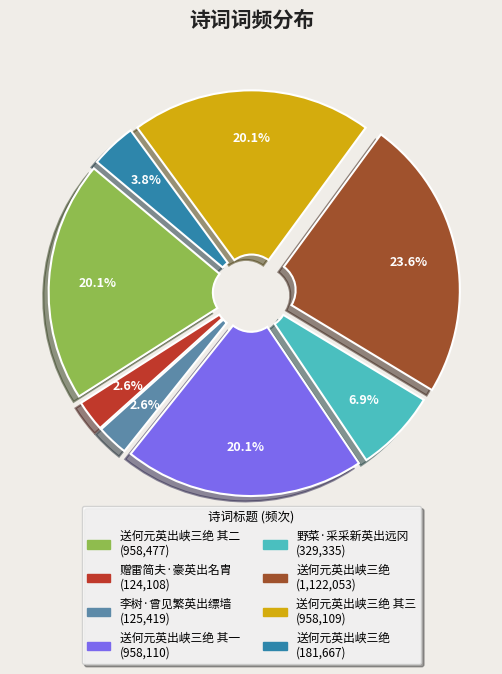

Is there a majority slice in this chart?

No